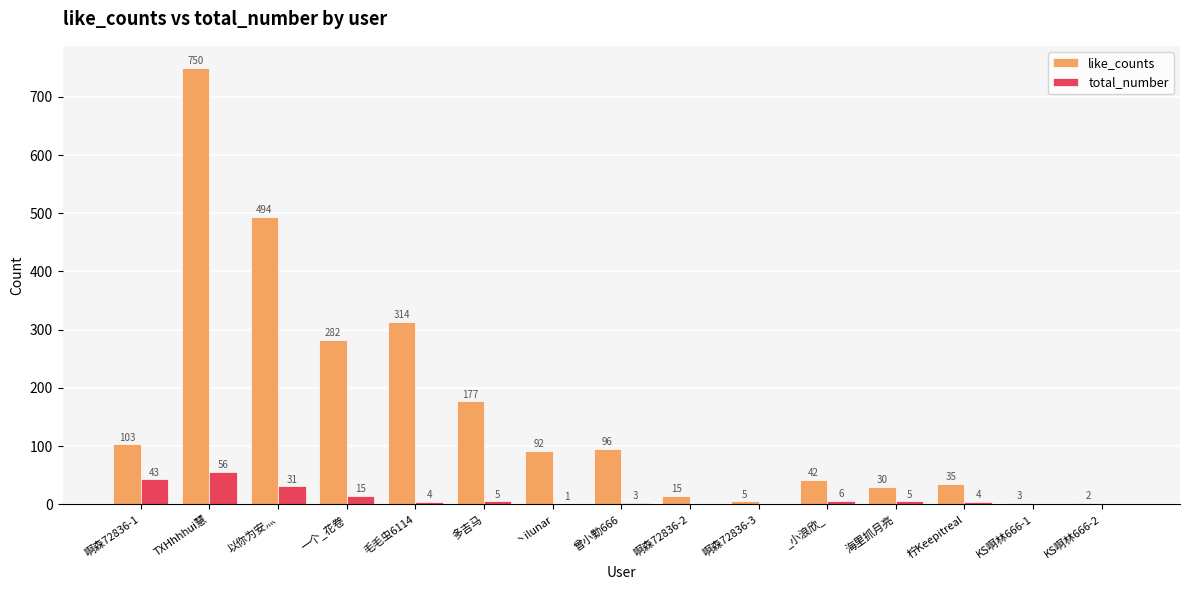

At which label does like_counts reach its peak?

TXHhhhui慧